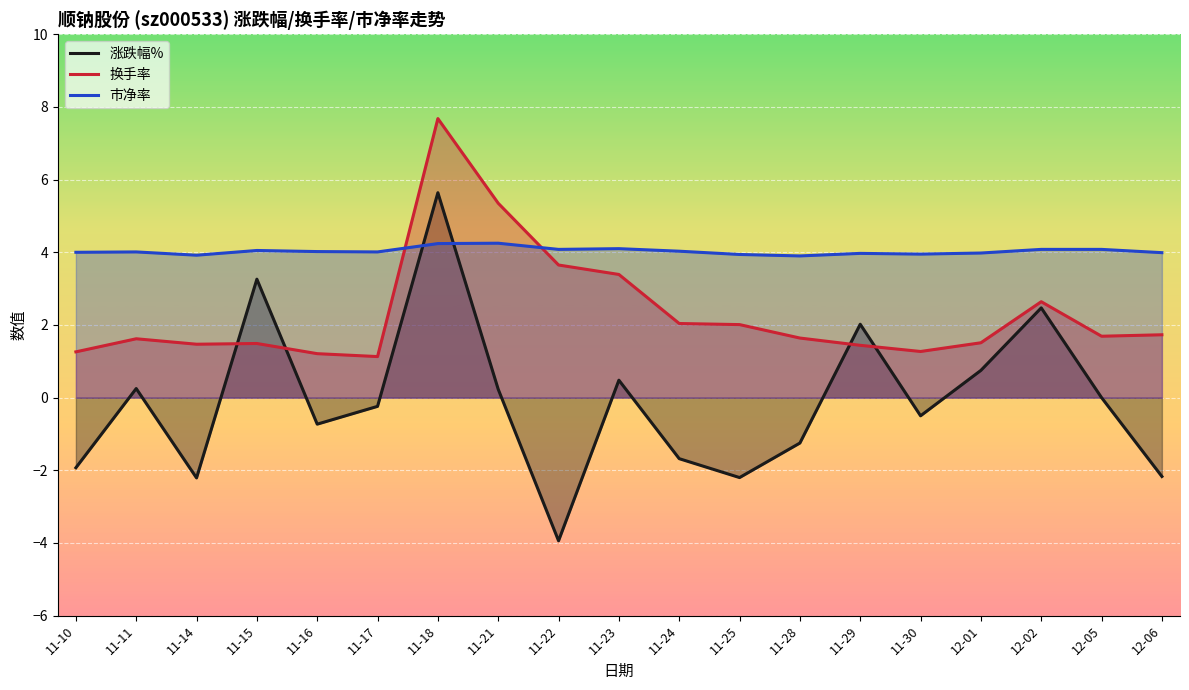

List the labels in order of 市净率 value, largest first.

11-21, 11-18, 11-23, 11-22, 12-02, 12-05, 11-15, 11-24, 11-16, 11-11, 11-17, 11-10, 12-06, 12-01, 11-29, 11-30, 11-25, 11-14, 11-28